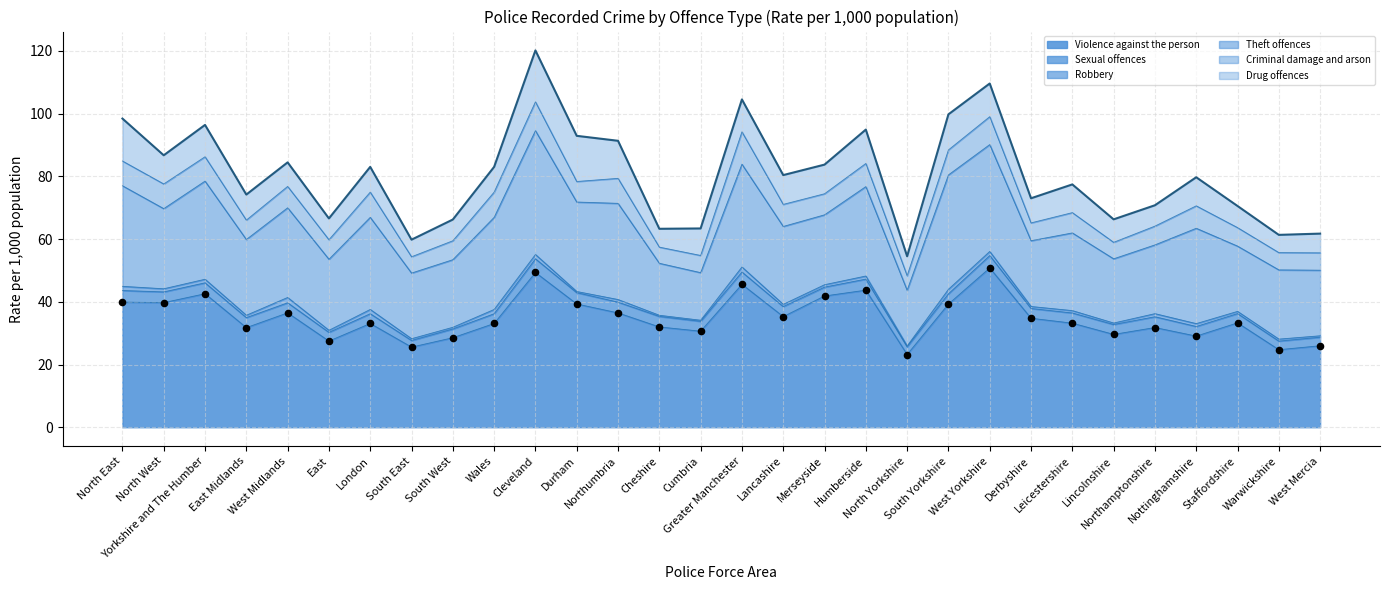

Which has a higher value, Leicestershire or Northamptonshire?

Leicestershire